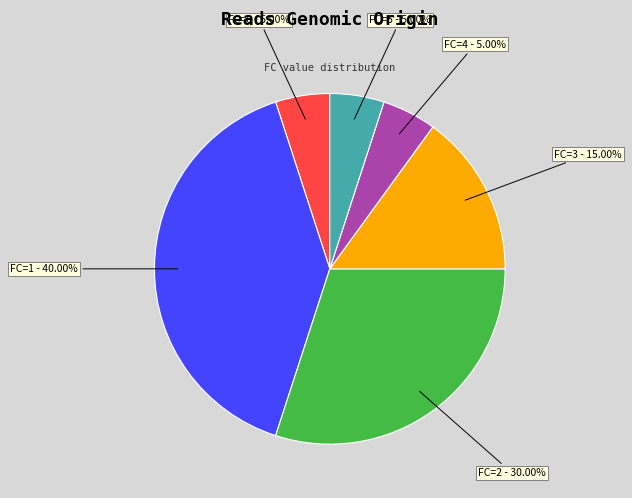

Is there any slice that represents more than half of the pie?

No